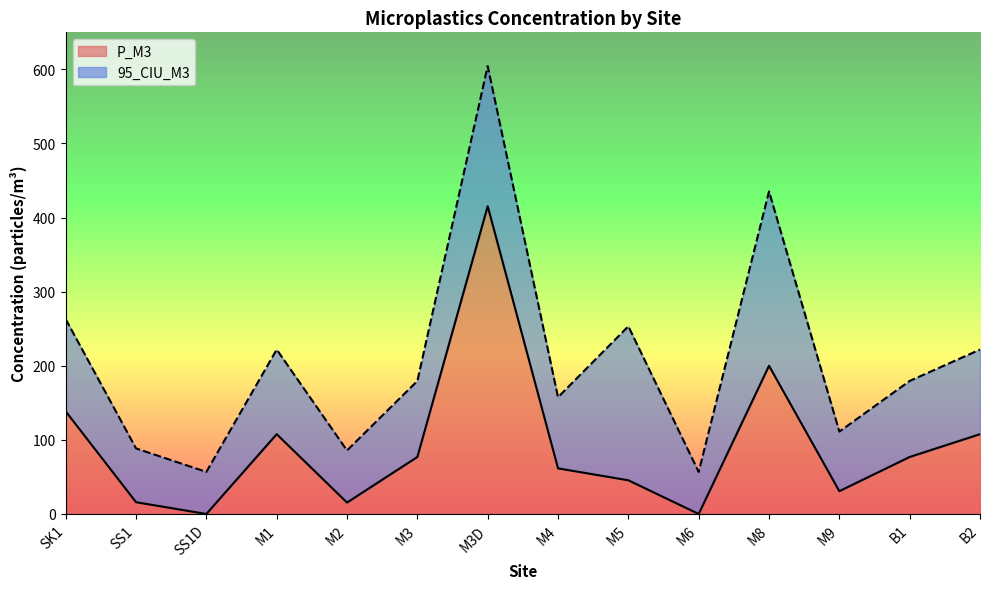

What is the label of the 8th point from the right?

M3D